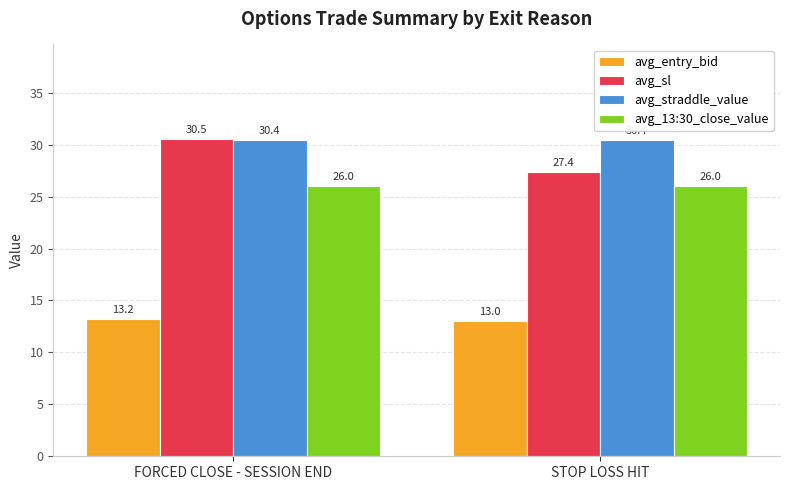

What value does the avg_13:30_close_value series have at FORCED CLOSE - SESSION END?

26.0